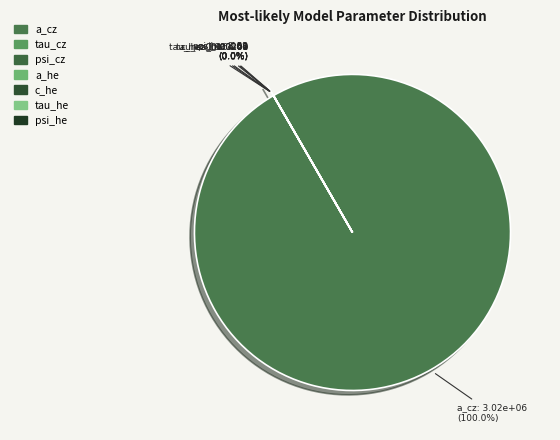

To the nearest percent, what is the difference between the tau_cz and a_cz slice percentages?

100%